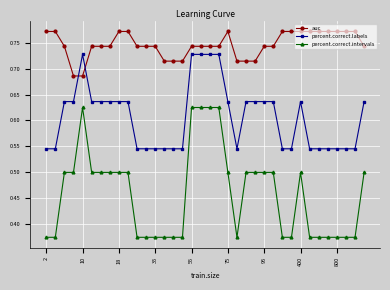

Which series has the largest total across all categories?

auc